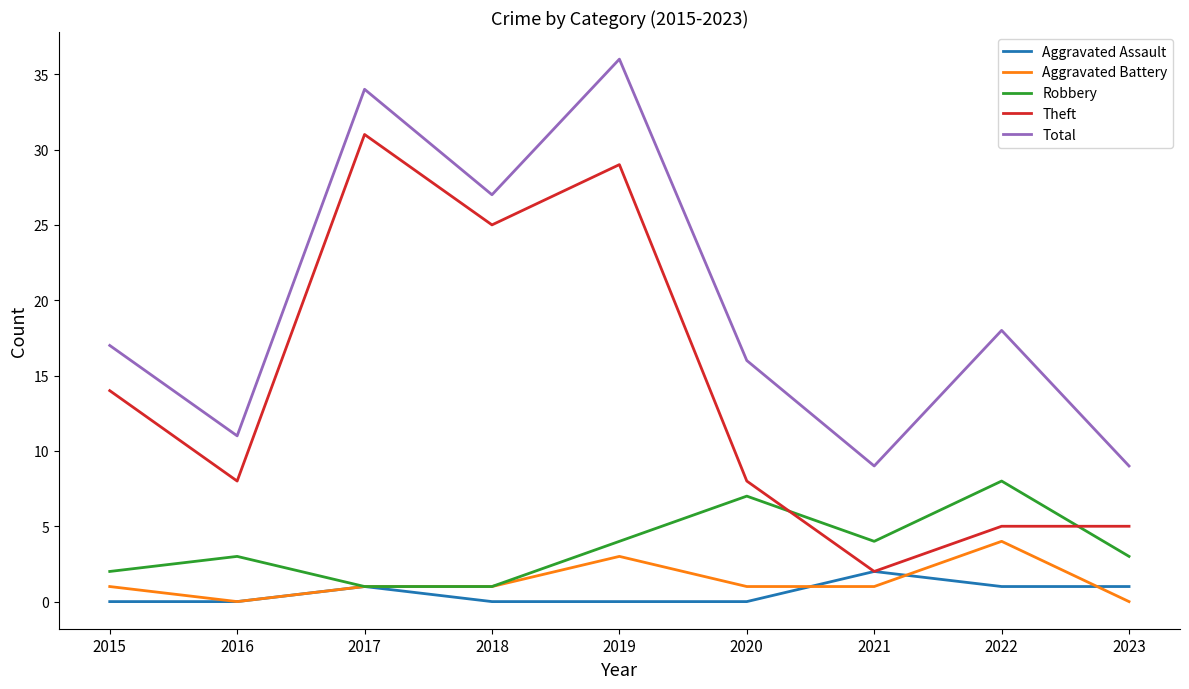

What is the sum of the Aggravated Assault values at 2023 and 2019?

1